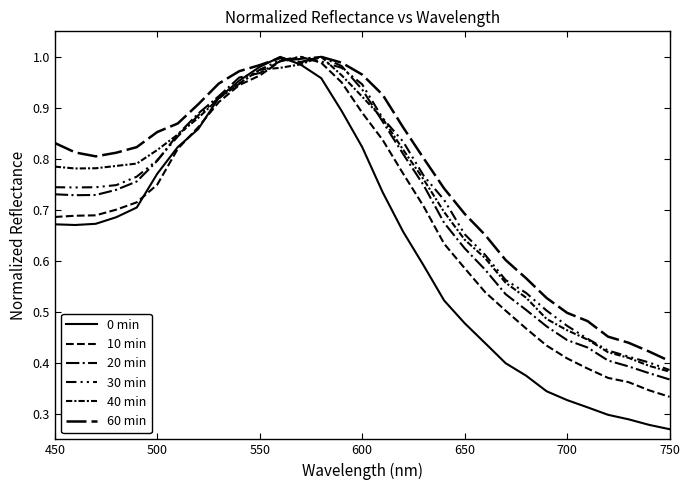

How many lines are shown in the chart?

6